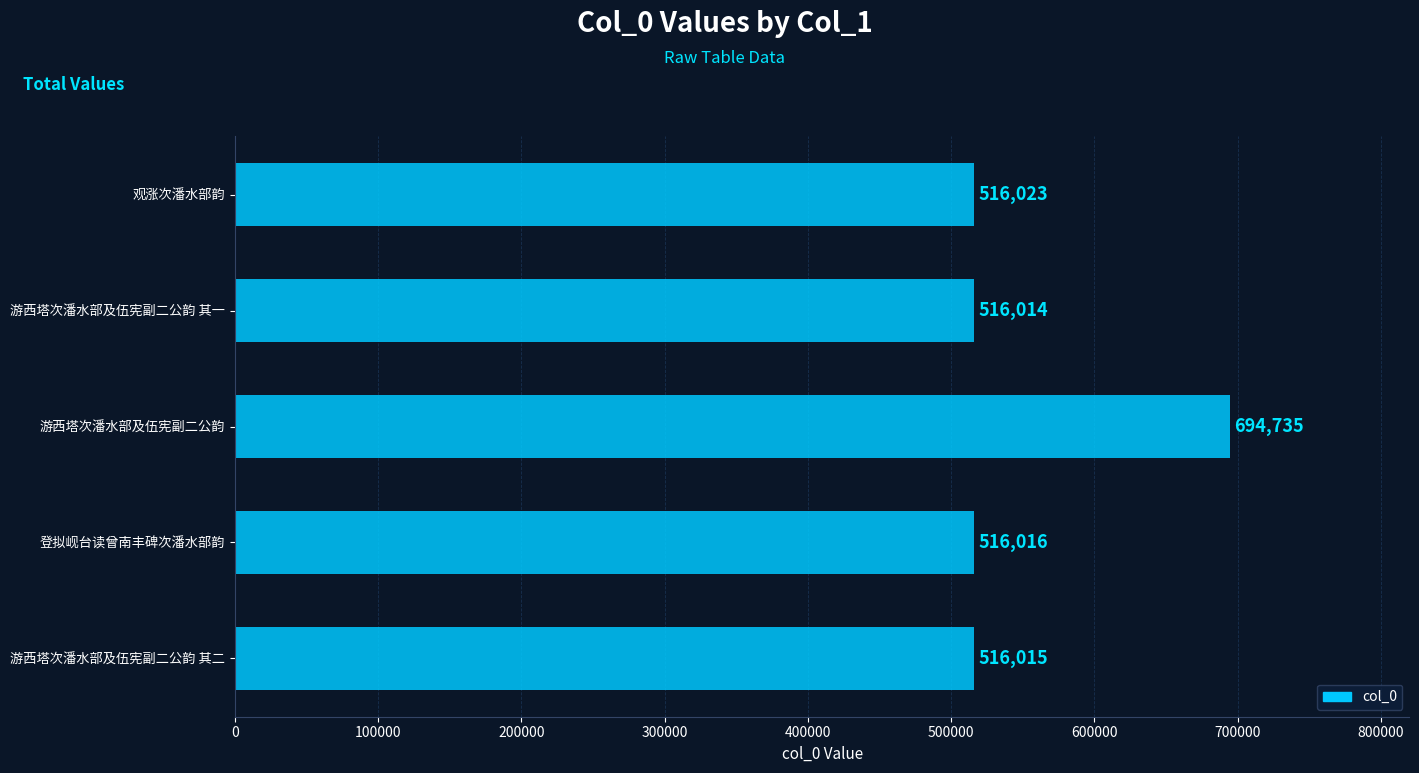

How many data points does each series have?

5